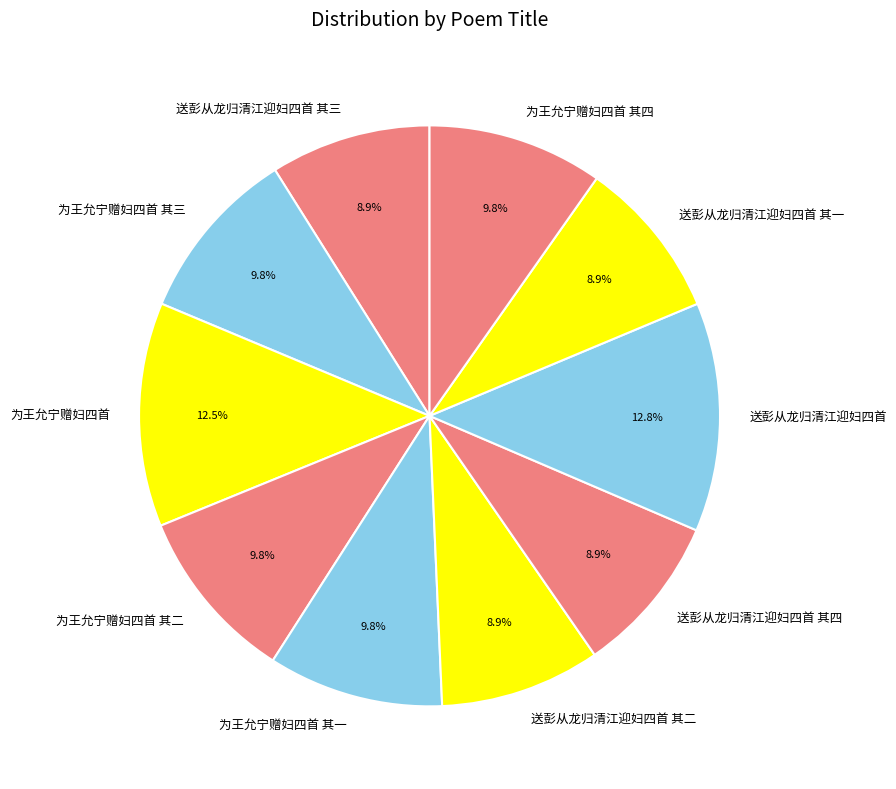

What percentage is NOT represented by 送彭从龙归清江迎妇四首 其四?

91.1%